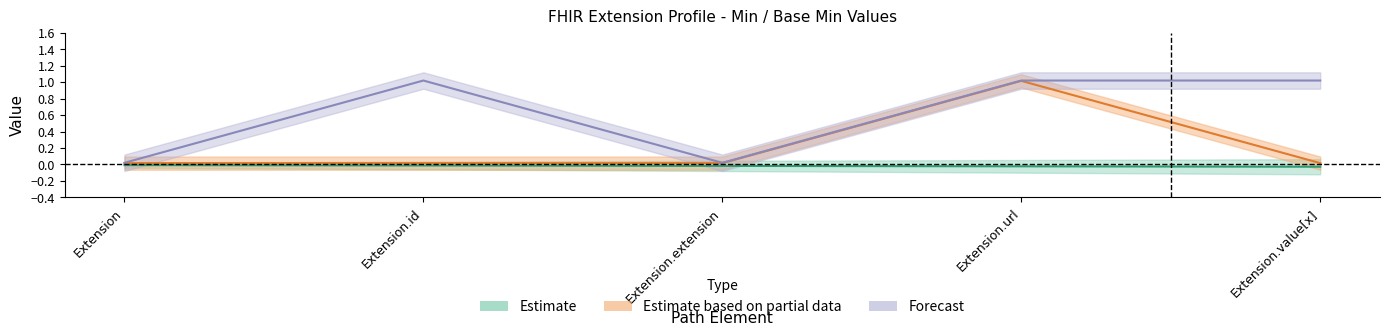

How many interior local peaks (higher than both neighbors) does the data have?

1